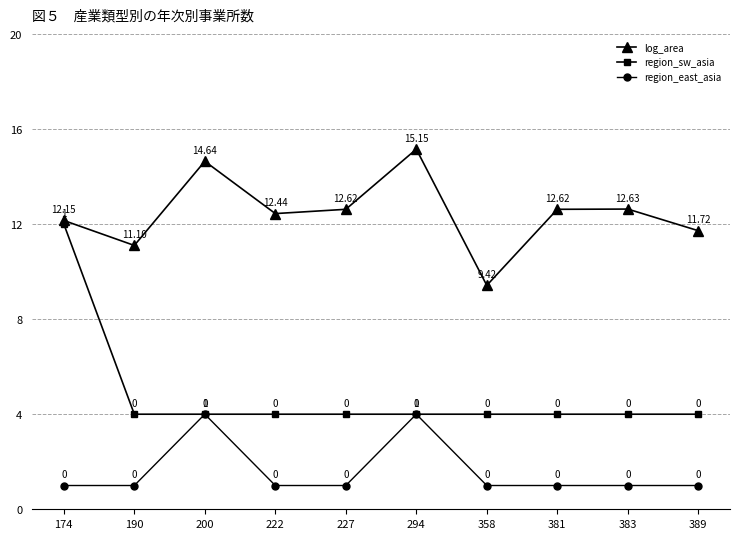

How many series are shown in this chart?

3